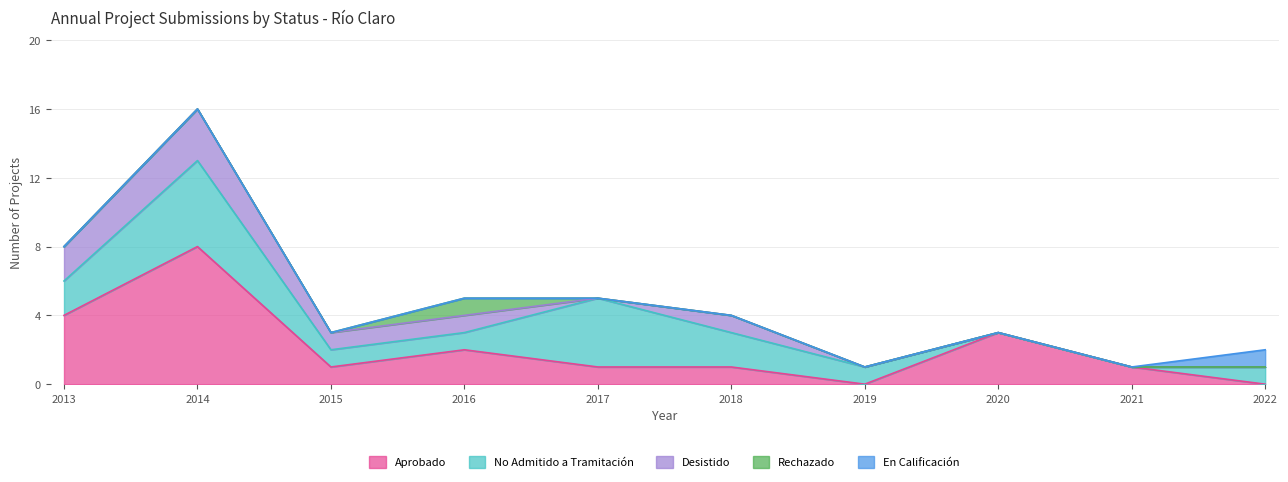

List the labels in order of En Calificación value, largest first.

2022, 2013, 2014, 2015, 2016, 2017, 2018, 2019, 2020, 2021